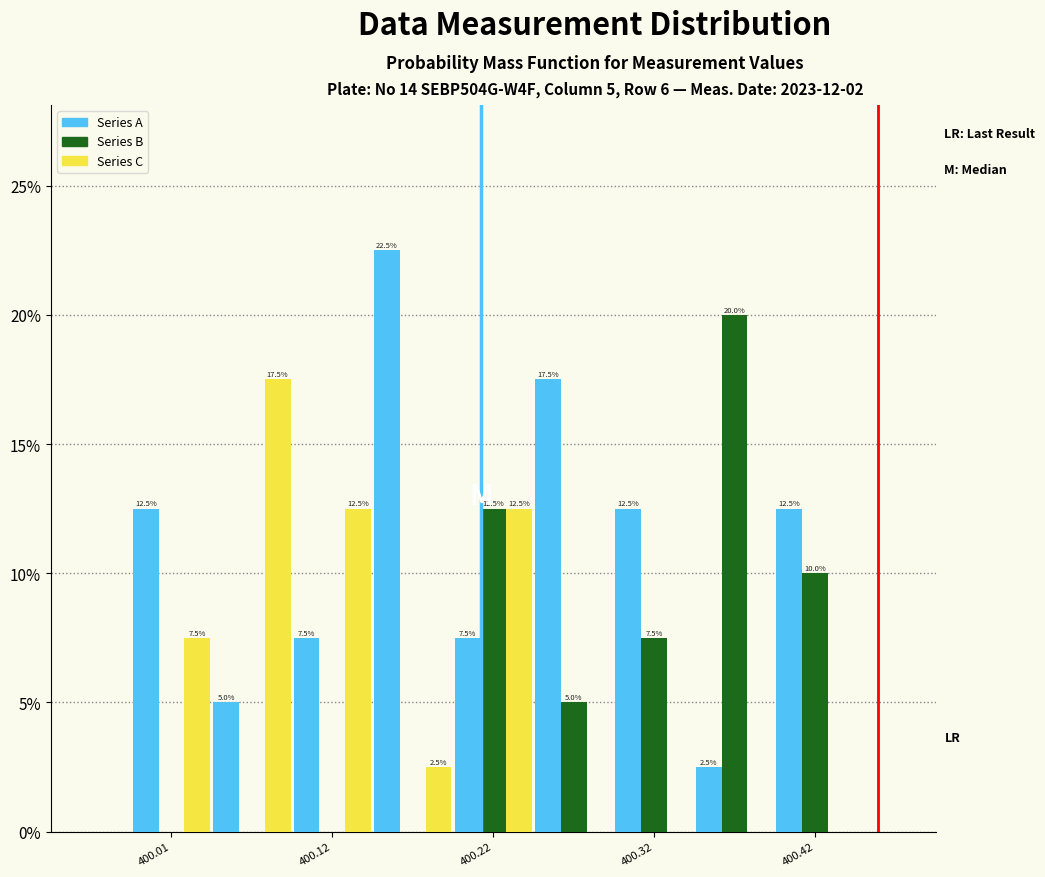

In the Series B series, which range on the x-axis has the tallest bar?

400.34 to 400.39